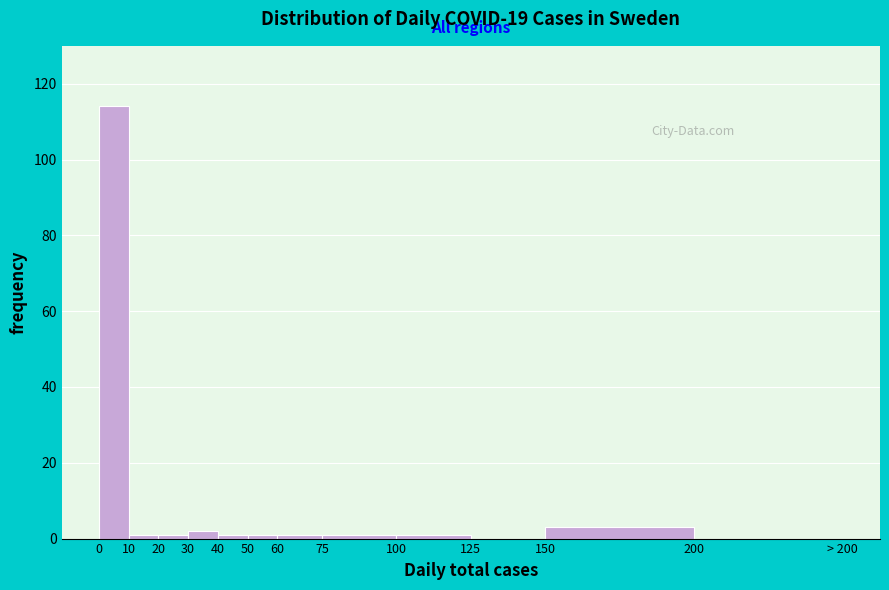

Reading left to right, list all the values displayed in this chart.

0=114	10=1	20=1	30=2	40=1	50=1	60=1	75=1	100=1	125=0	150=3	200=0